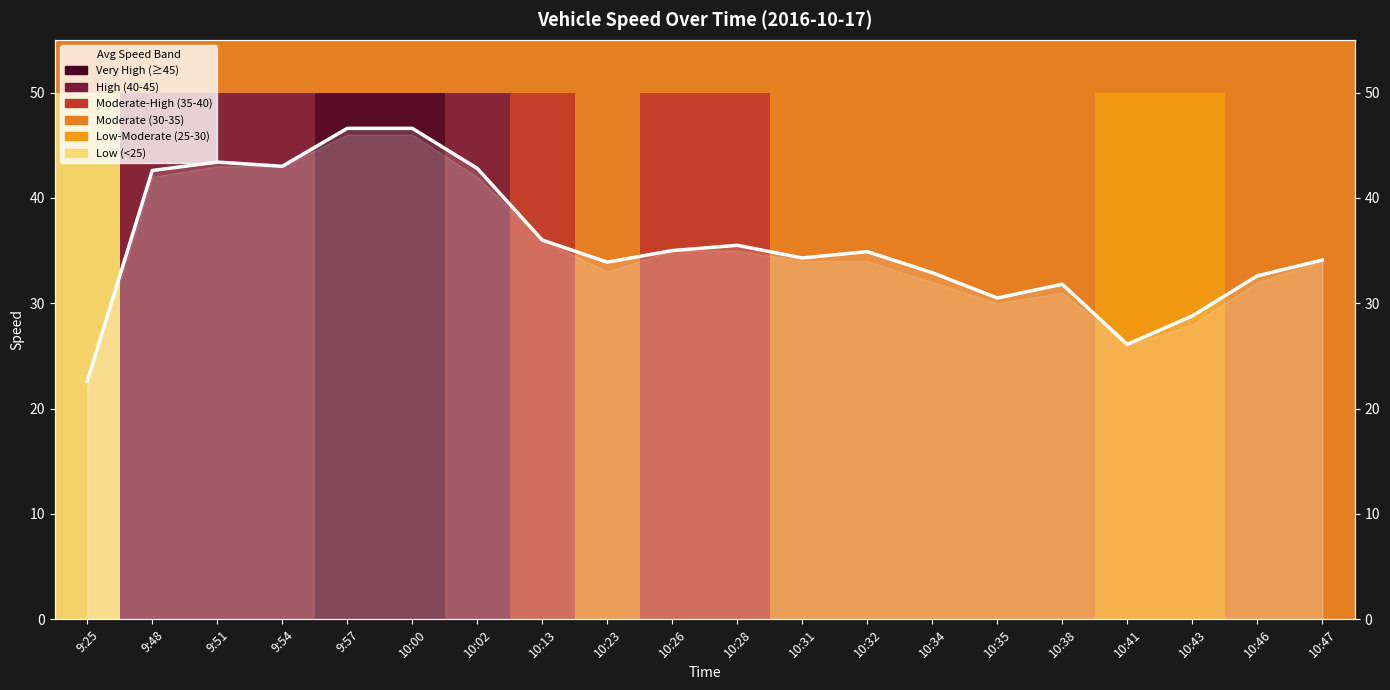

True or false: the data shows 46.6 at 9:57.

True